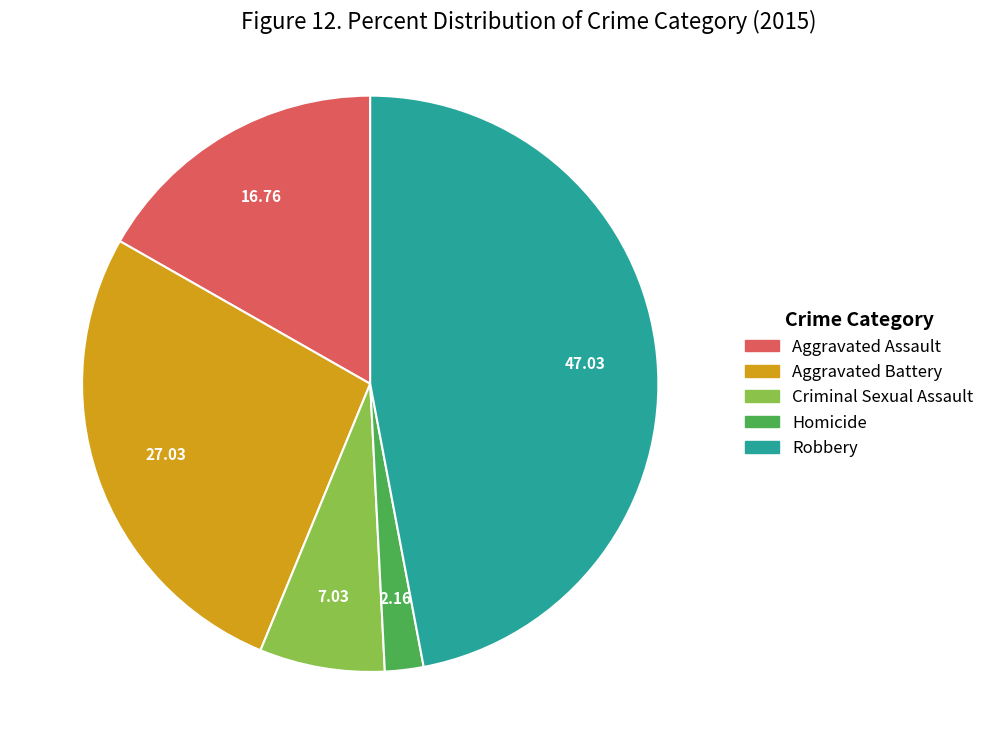

Between Aggravated Battery and Robbery, which is larger?

Robbery